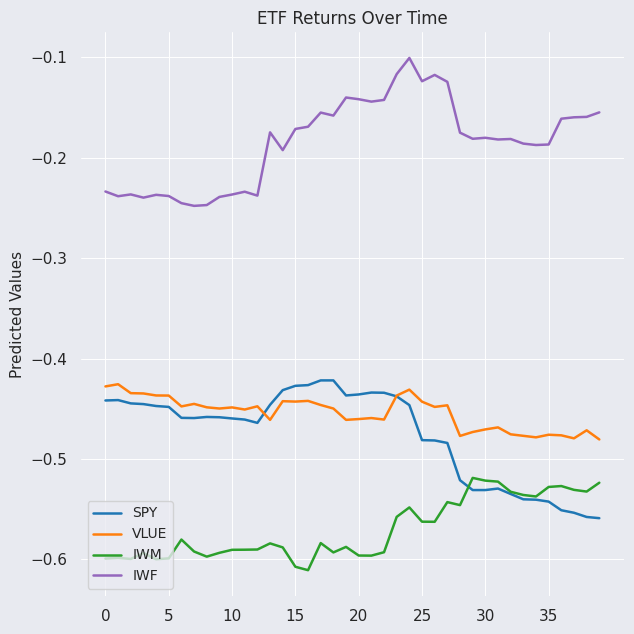

True or false: IWF and IWM intersect in this chart.

False